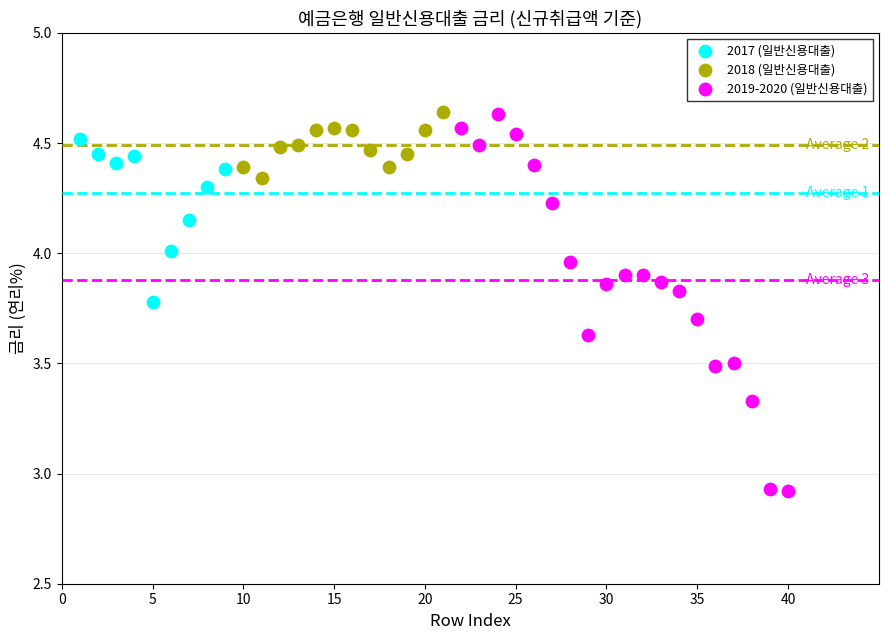

Which series contains the lowest Y value?

2019-2020 (일반신용대출)